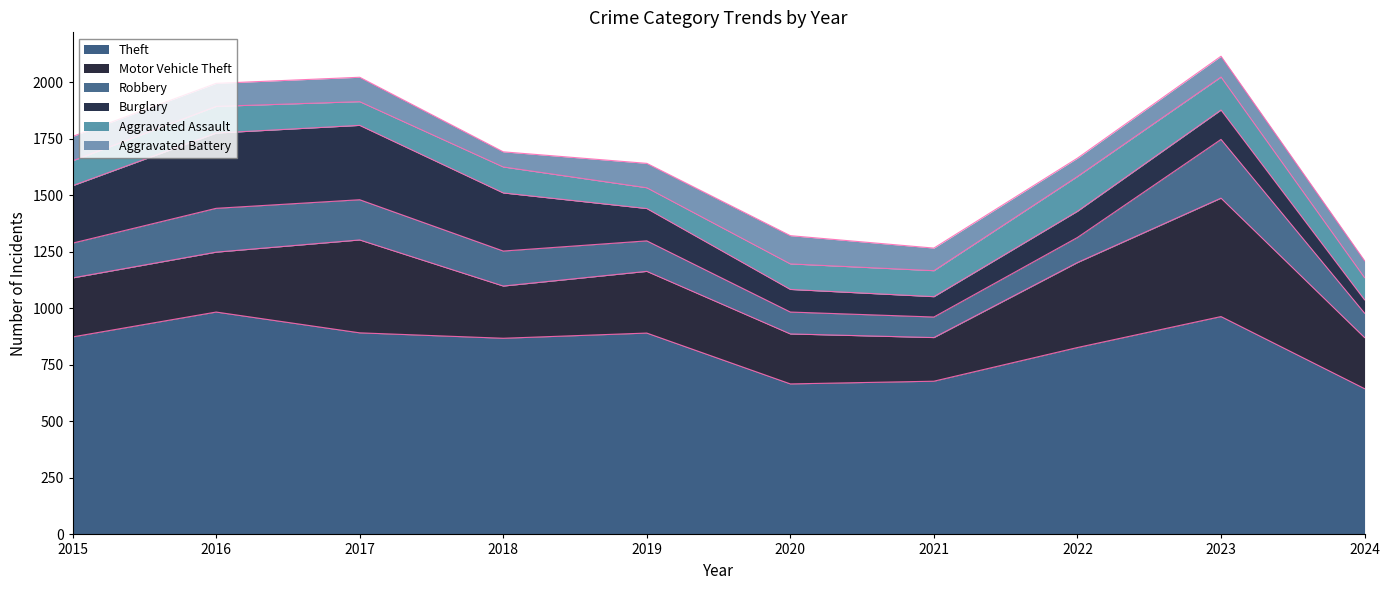

List the labels in order of Burglary value, largest first.

2016, 2017, 2018, 2015, 2019, 2023, 2022, 2020, 2021, 2024